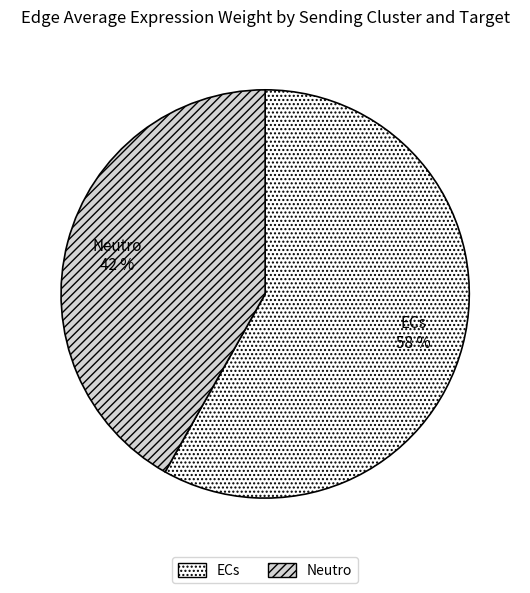

Combined, do ECs and Neutro account for over 50%?

Yes